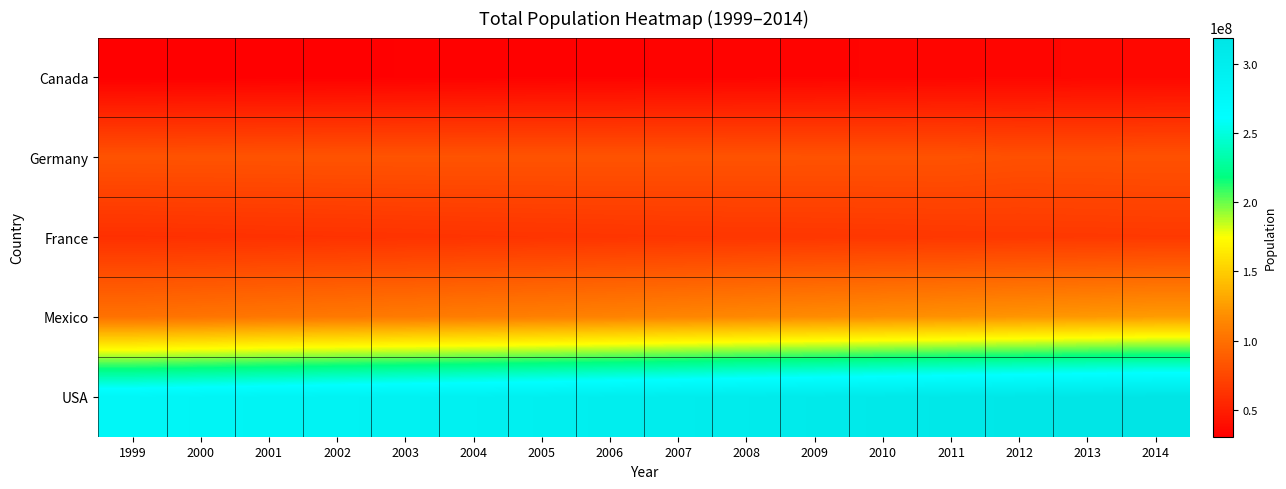

Reading left to right, extract all data points from this chart.

Canada: 1999=30499200	2000=30769700	2001=31081900	2002=31362000	2003=31676000	2004=31995000	2005=32312000	2006=32570505	2007=32887928	2008=33245773	2009=33628571	2010=34005274	2011=34342780	2012=34754312	2013=35158304	2014=35540419
Germany: 1999=82100243	2000=82211508	2001=82349925	2002=82488495	2003=82534176	2004=82516260	2005=82469422	2006=82376451	2007=82266372	2008=82110097	2009=81902307	2010=81776930	2011=81797673	2012=80425823	2013=80645605	2014=80889505
France: 1999=60496715	2000=60912498	2001=61357431	2002=61805267	2003=62244884	2004=62704897	2005=63179356	2006=63621376	2007=64016229	2008=64374990	2009=64707044	2010=65027512	2011=65342776	2012=65639975	2013=65925498	2014=66206930
Mexico: 1999=101266570	2000=102808590	2001=104239563	2002=105578297	2003=106888418	2004=108257822	2005=109747906	2006=111382857	2007=113139374	2008=114972821	2009=116815612	2010=118617542	2011=120365271	2012=122070963	2013=123740109	2014=125385833
USA: 1999=279040000	2000=282162411	2001=284968955	2002=287625193	2003=290107933	2004=292805298	2005=295516599	2006=298379912	2007=301231207	2008=304093966	2009=306771529	2010=309347057	2011=311721632	2012=314112078	2013=316497531	2014=318857056